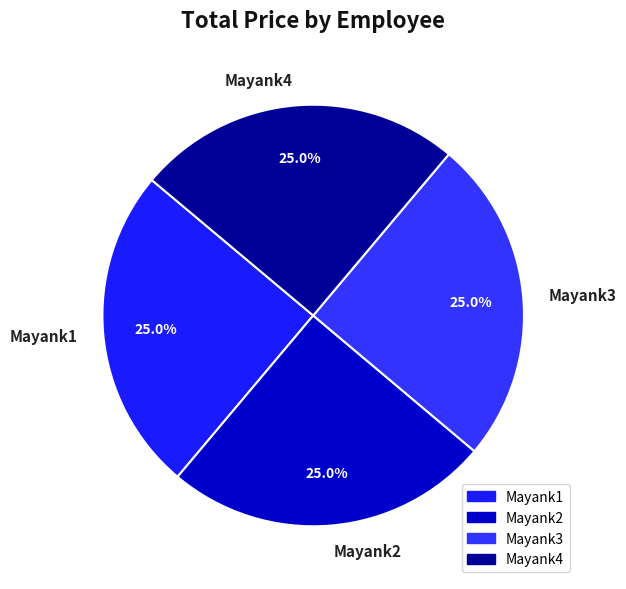

How many segments does this pie chart have?

4